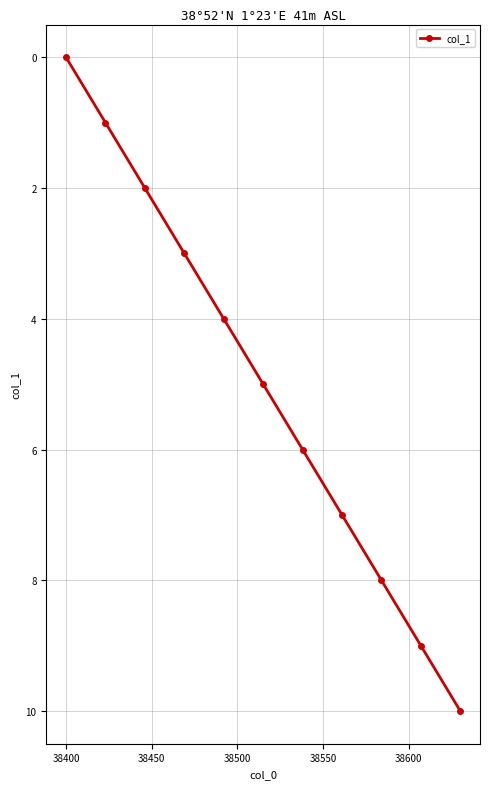

How many series are shown in this chart?

1